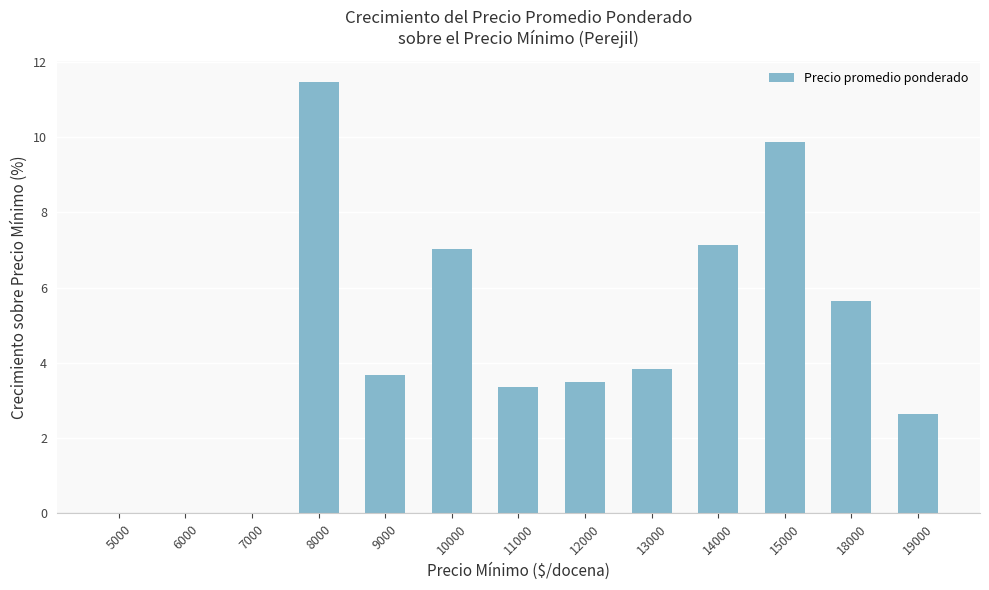

At which category does the chart reach its peak across all series?

8000